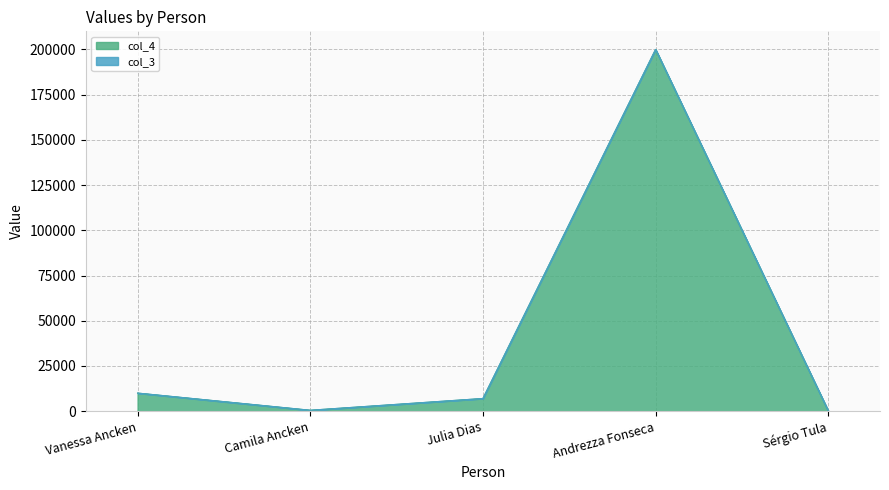

What is the change in value from Vanessa Ancken to Sérgio Tula?

-9800.0